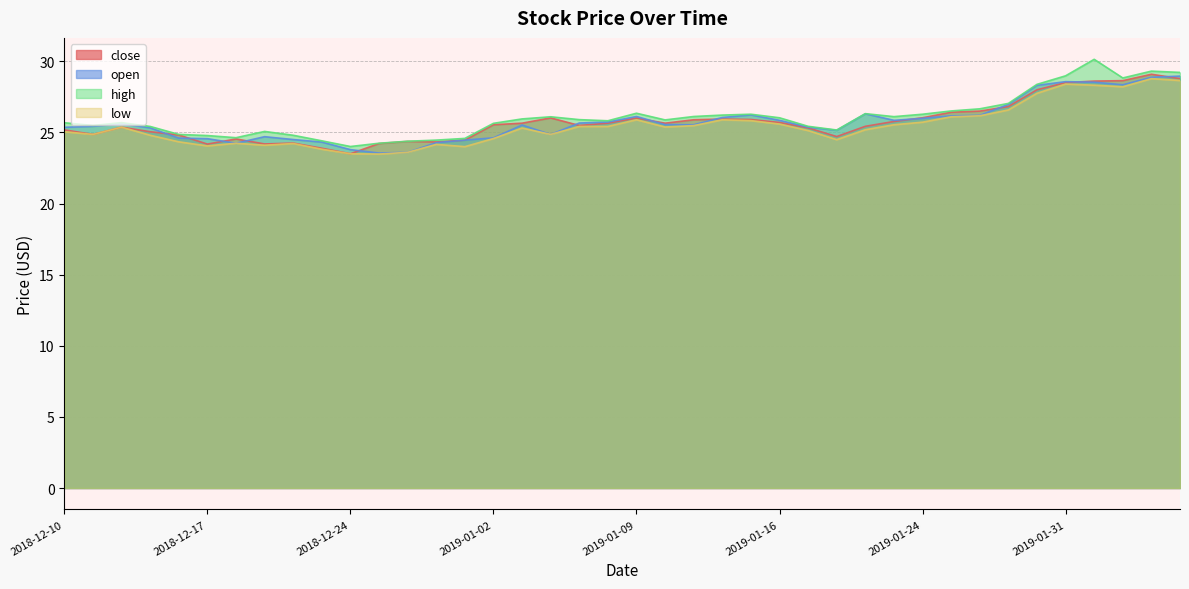

Where is low nearest to the value 26?

2019-01-25